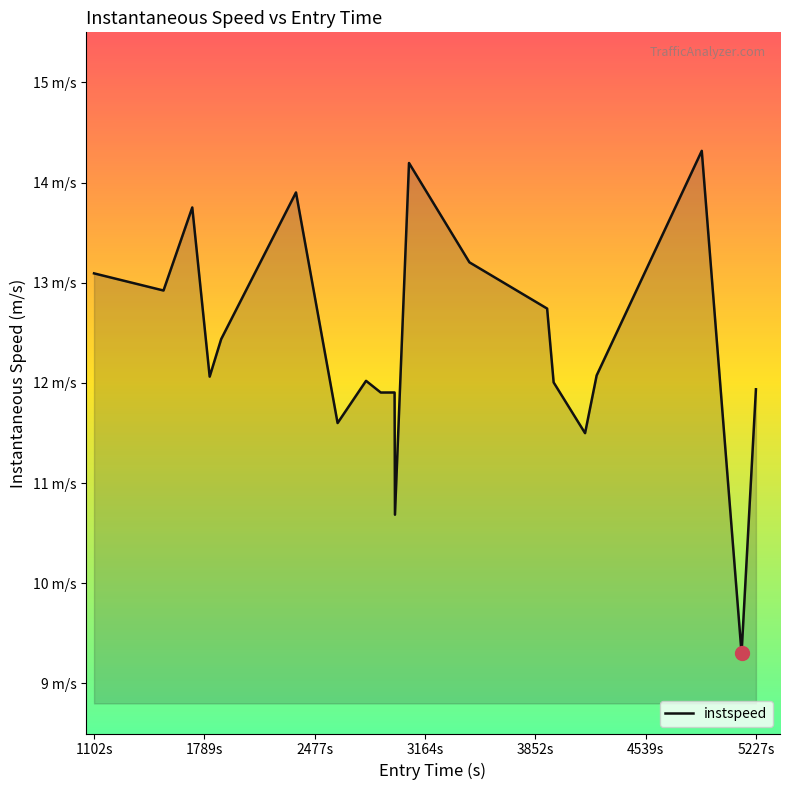

Where does the data first go above 12?

1102s